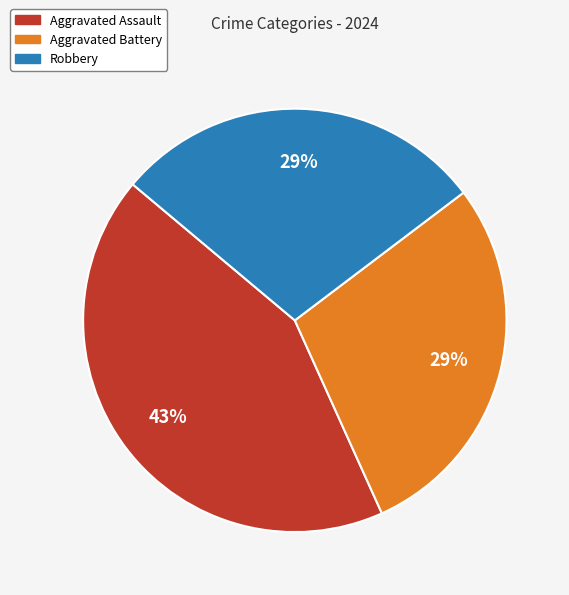

To the nearest percent, what is the difference between the largest and smallest slice percentages?

14%